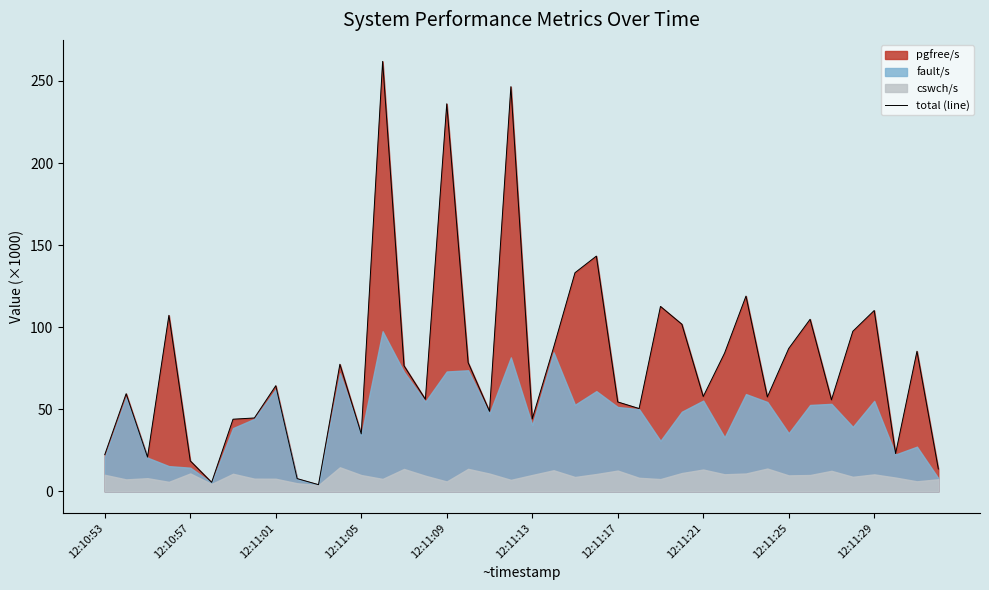

Is it true that the value at 35 is 154.6?

False